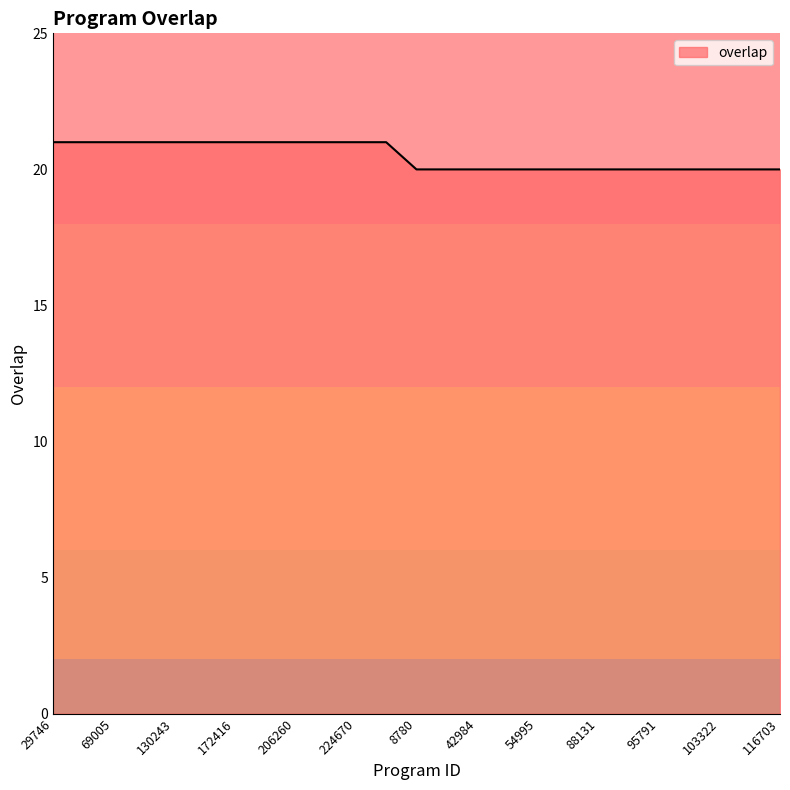

What is the minimum value shown in the chart?

20